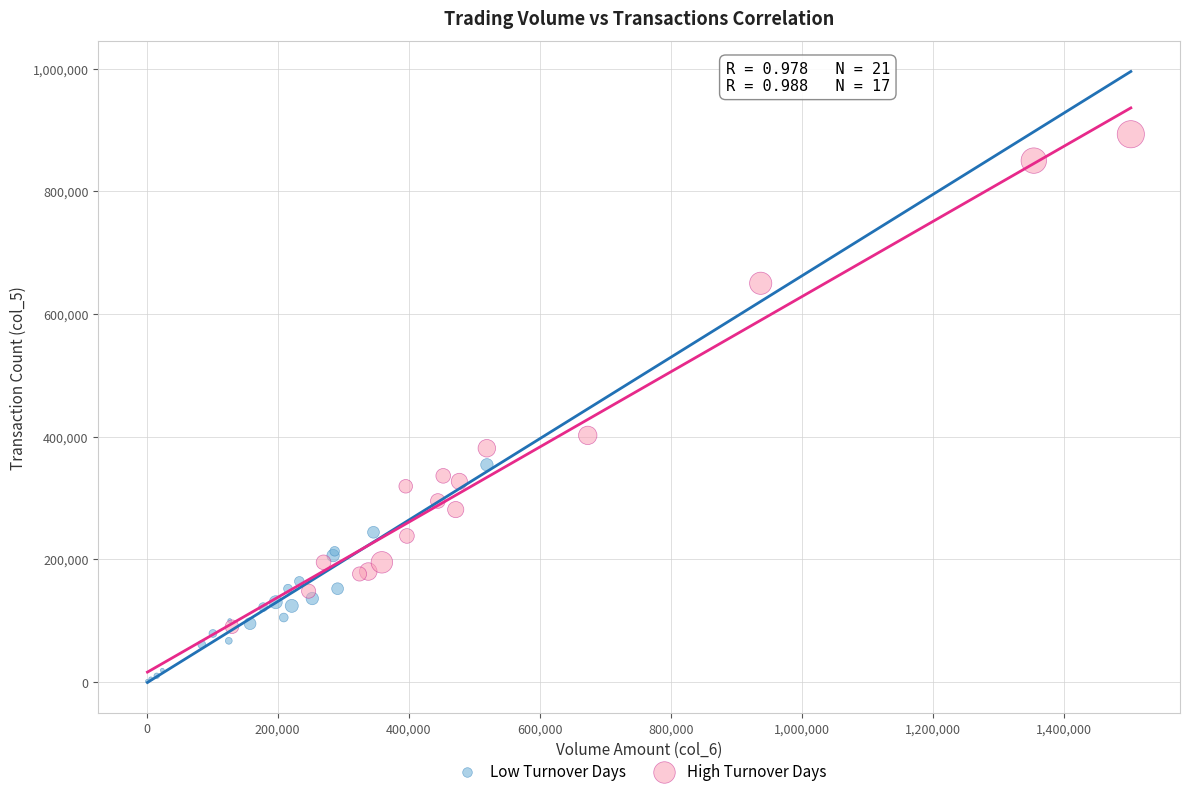

Which series contains the highest Y value?

High Turnover Days